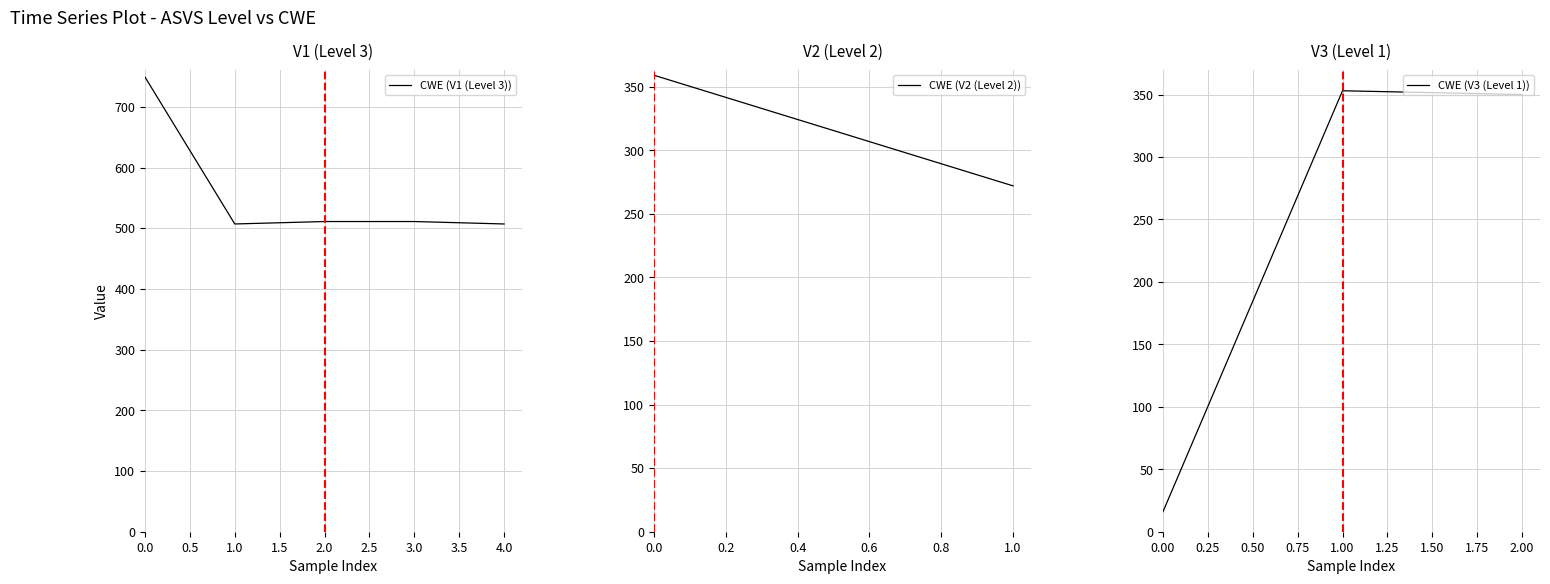

Count the number of values greater than 507.

3